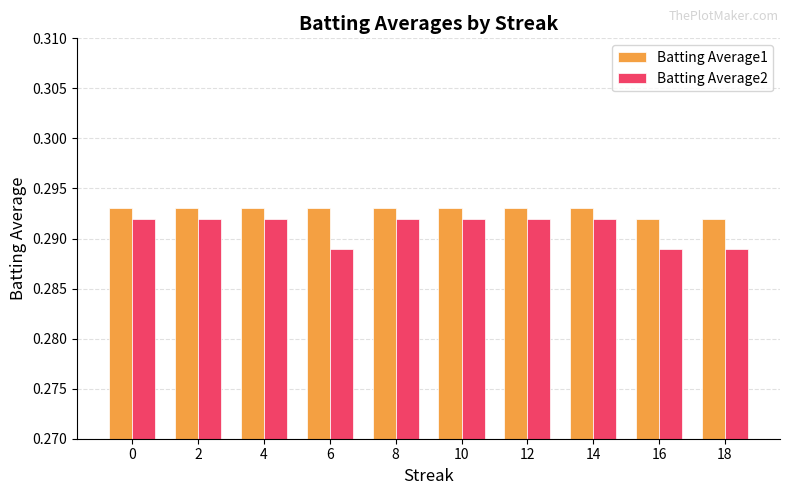

How many categories are shown in the chart?

10